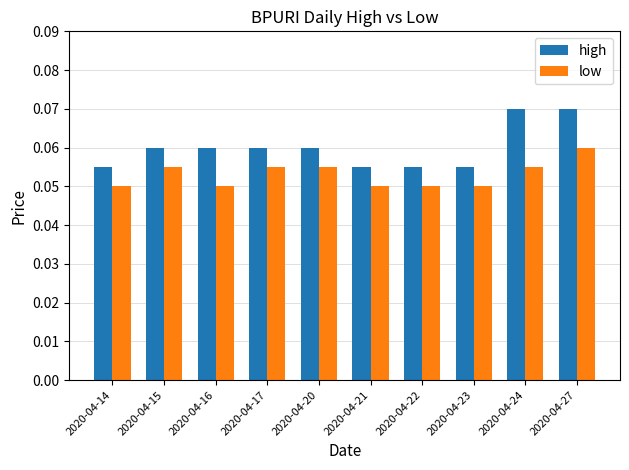

How many data points does each series have?

10